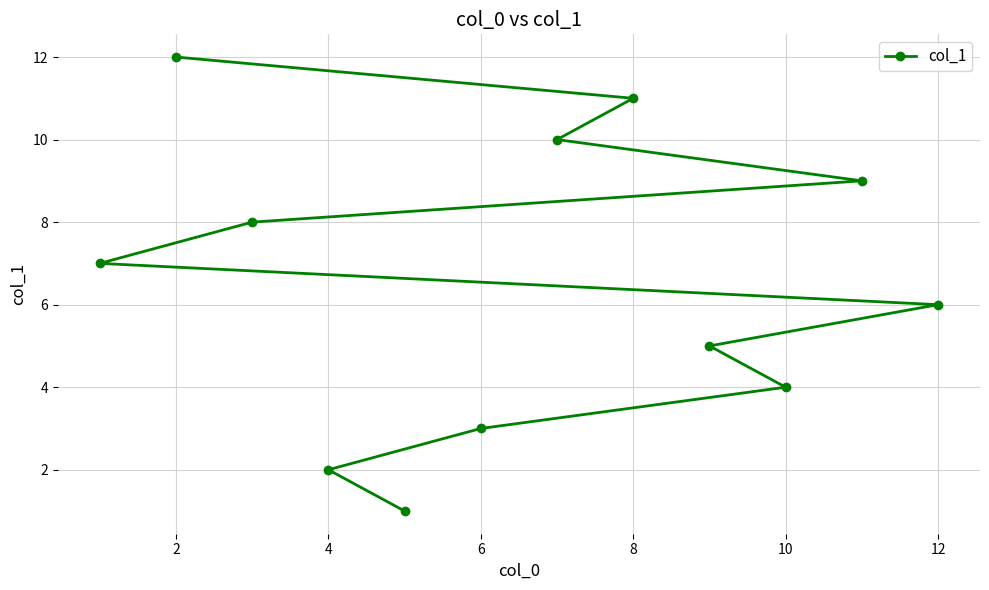

The value at 4 is 1. True or false?

False